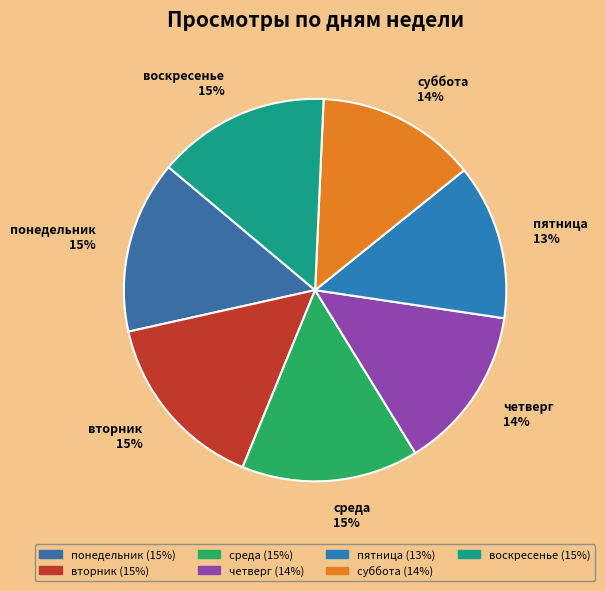

What percentage is the понедельник slice, to the nearest percent?

15%